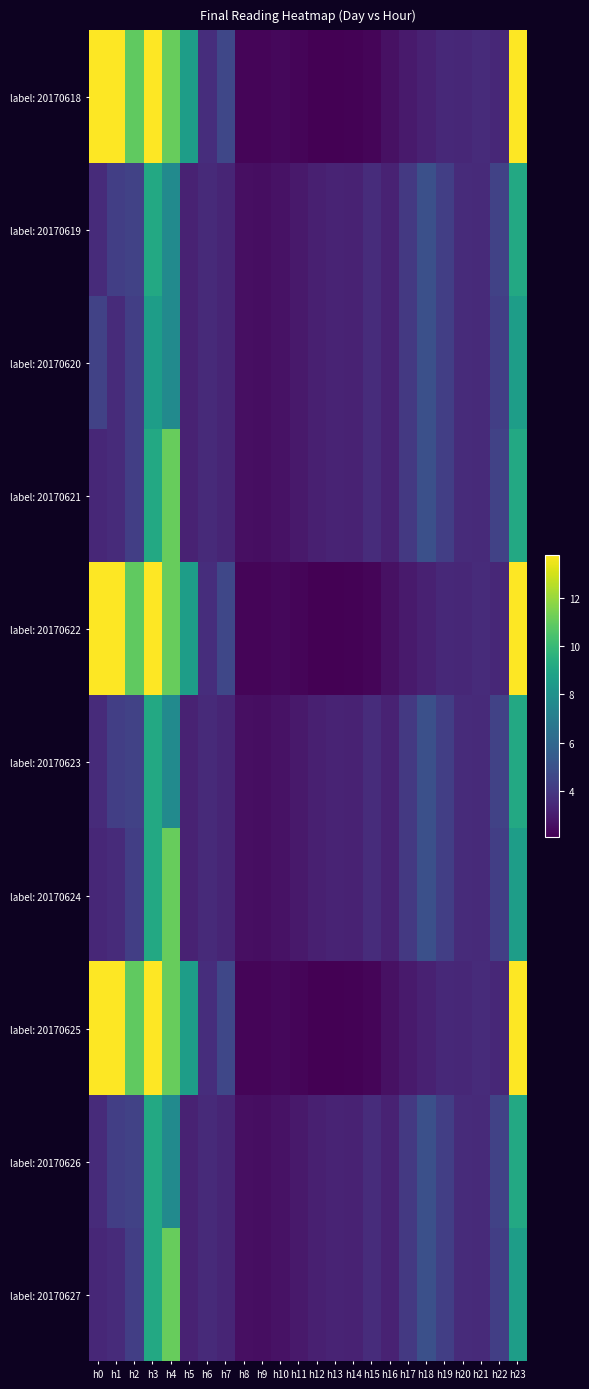

What is the total value across all series at h4?

97.3